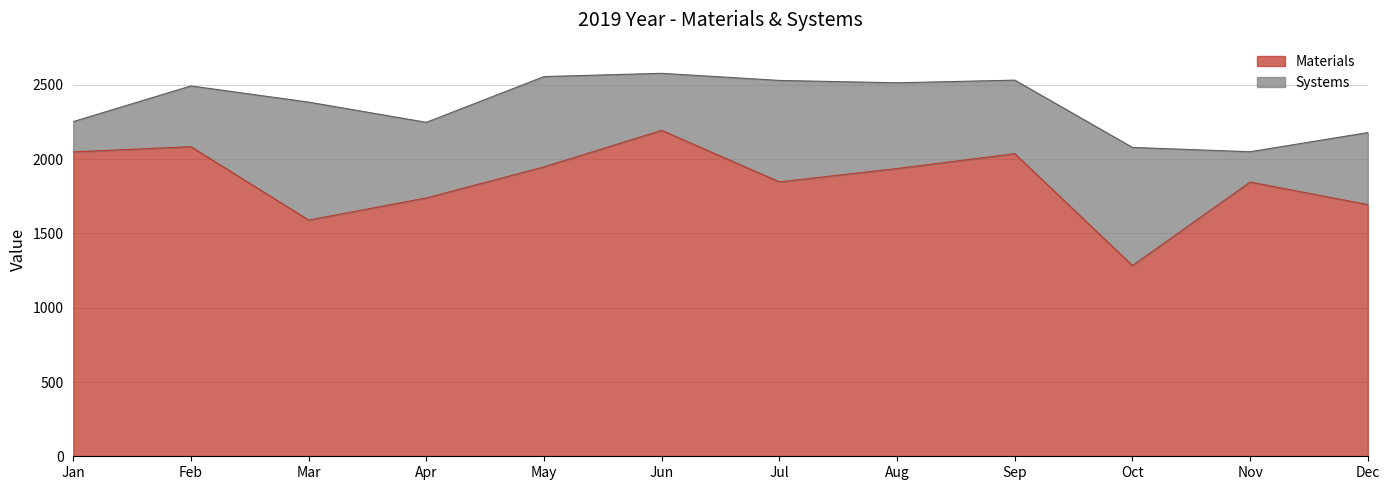

What is the difference between the maximum and minimum values?

910